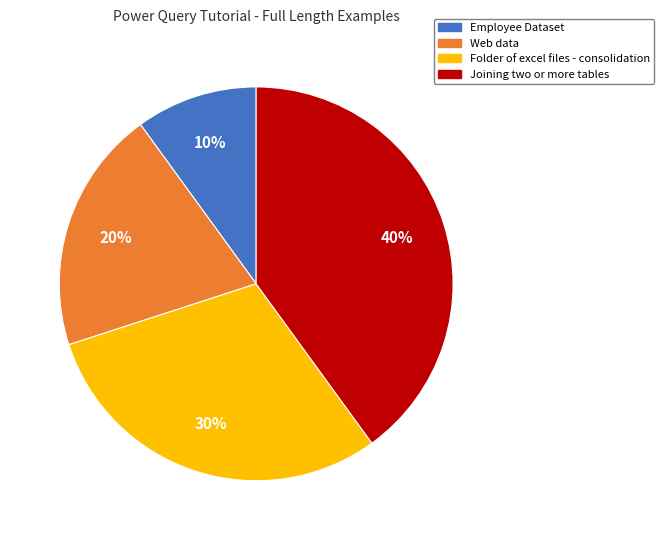

To the nearest percent, what portion does Joining two or more tables represent?

40%